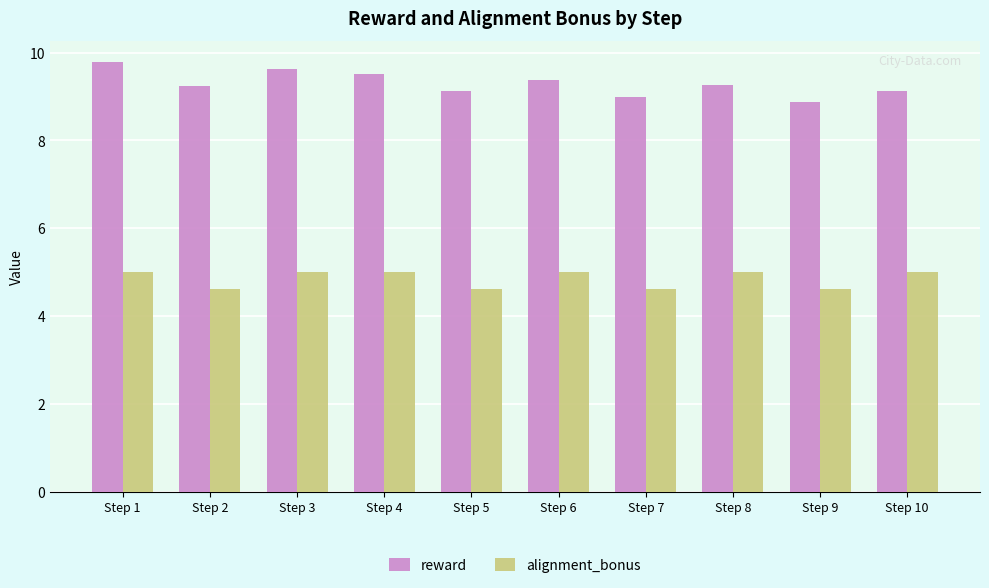

Rank the series at Step 7 from highest to lowest value.

reward, alignment_bonus